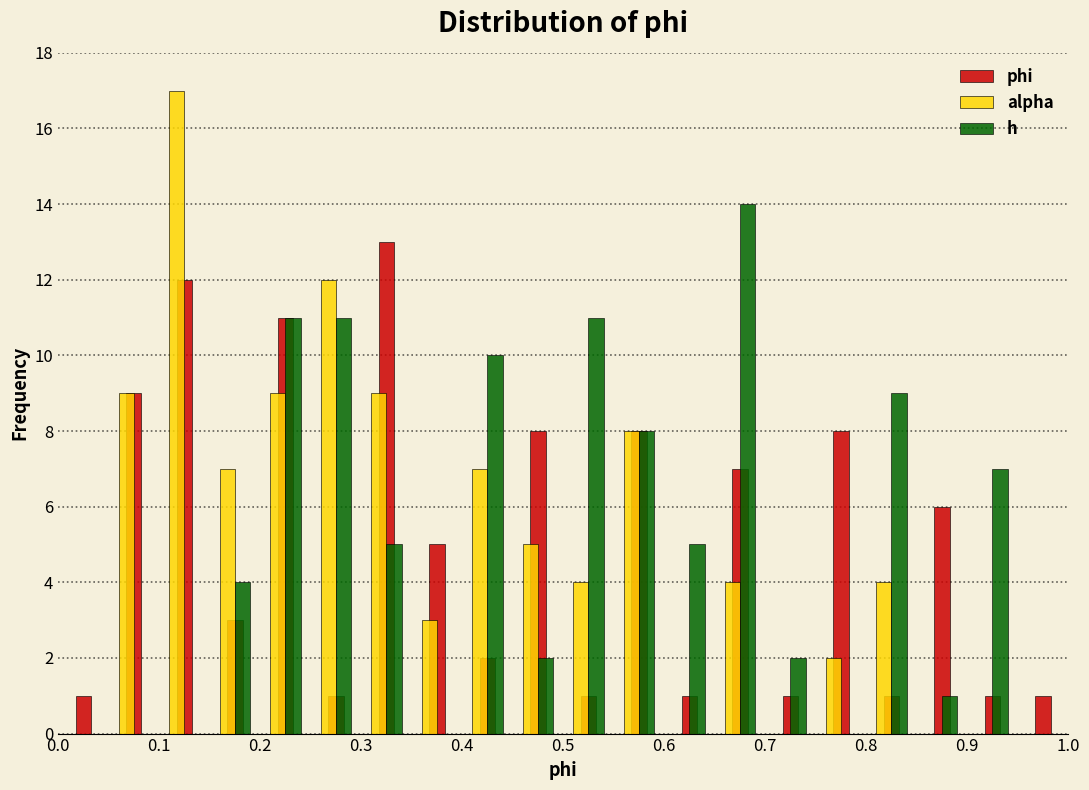

Reading left to right, transcribe this chart: for each range on the x-axis, give the height of each series' bar. The values are not printed on the chart, so give them approximately, as read against the axis.

0.00 to 0.05: phi=1	alpha=0	h=0
0.05 to 0.10: phi=9	alpha=9	h=0
0.10 to 0.15: phi=12	alpha=17	h=0
0.15 to 0.20: phi=3	alpha=7	h=4
0.20 to 0.25: phi=11	alpha=9	h=11
0.25 to 0.30: phi=1	alpha=12	h=11
0.30 to 0.35: phi=13	alpha=9	h=5
0.35 to 0.40: phi=5	alpha=3	h=0
0.40 to 0.45: phi=2	alpha=7	h=10
0.45 to 0.50: phi=8	alpha=5	h=2
0.50 to 0.55: phi=1	alpha=4	h=11
0.55 to 0.60: phi=8	alpha=8	h=8
0.60 to 0.65: phi=1	alpha=0	h=5
0.65 to 0.70: phi=7	alpha=4	h=14
0.70 to 0.75: phi=1	alpha=0	h=2
0.75 to 0.80: phi=8	alpha=2	h=0
0.80 to 0.85: phi=1	alpha=4	h=9
0.85 to 0.90: phi=6	alpha=0	h=1
0.90 to 0.95: phi=1	alpha=0	h=7
0.95 to 1.00: phi=1	alpha=0	h=0